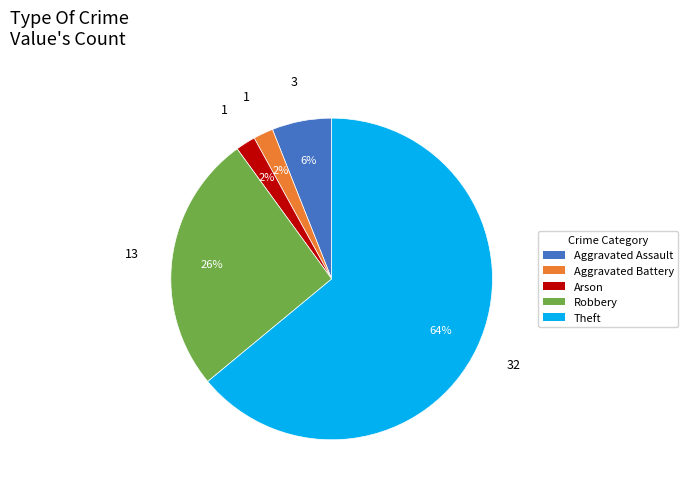

The Robbery slice represents 26% of the pie. True or false?

True